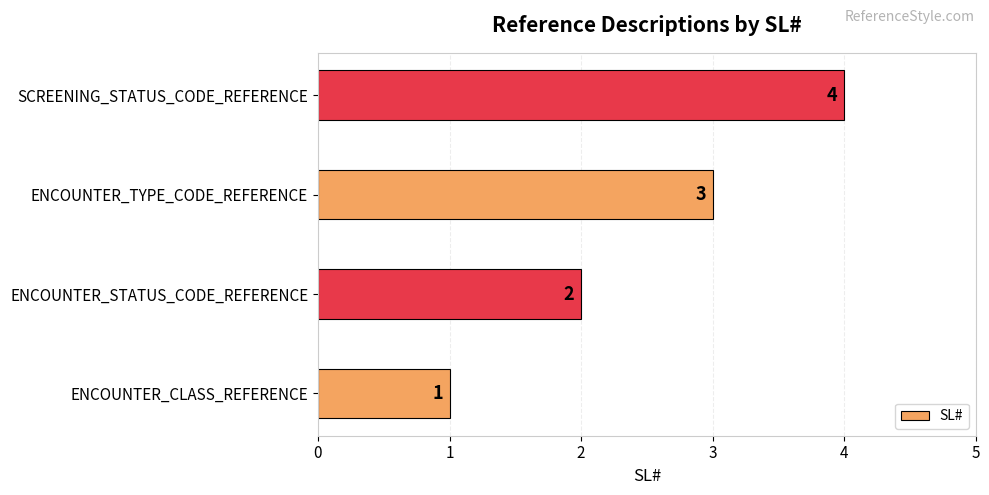

True or false: the data shows 1 at ENCOUNTER_CLASS_REFERENCE.

True